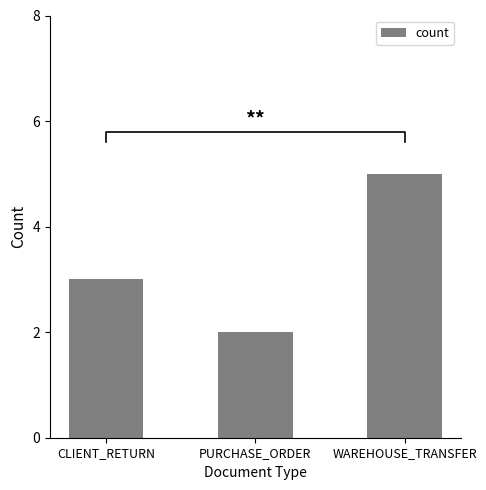

The value at CLIENT_RETURN is 1. True or false?

False